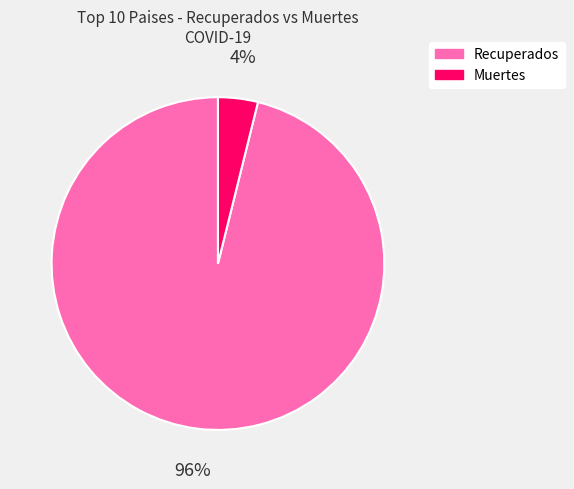

Does any single category account for the majority?

Yes